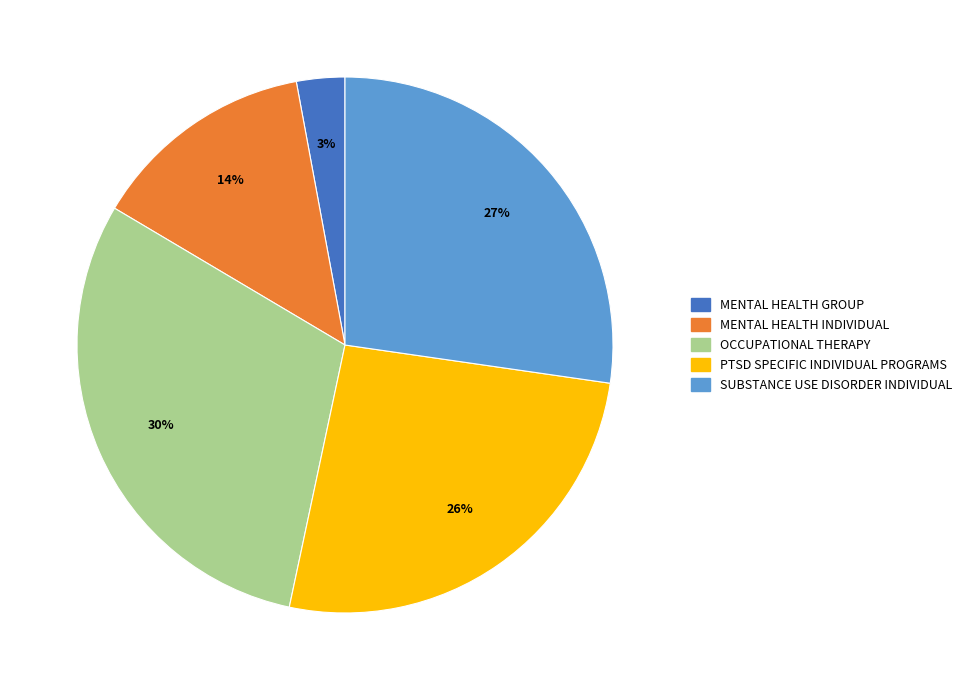

What is the largest slice in the pie chart?

OCCUPATIONAL THERAPY